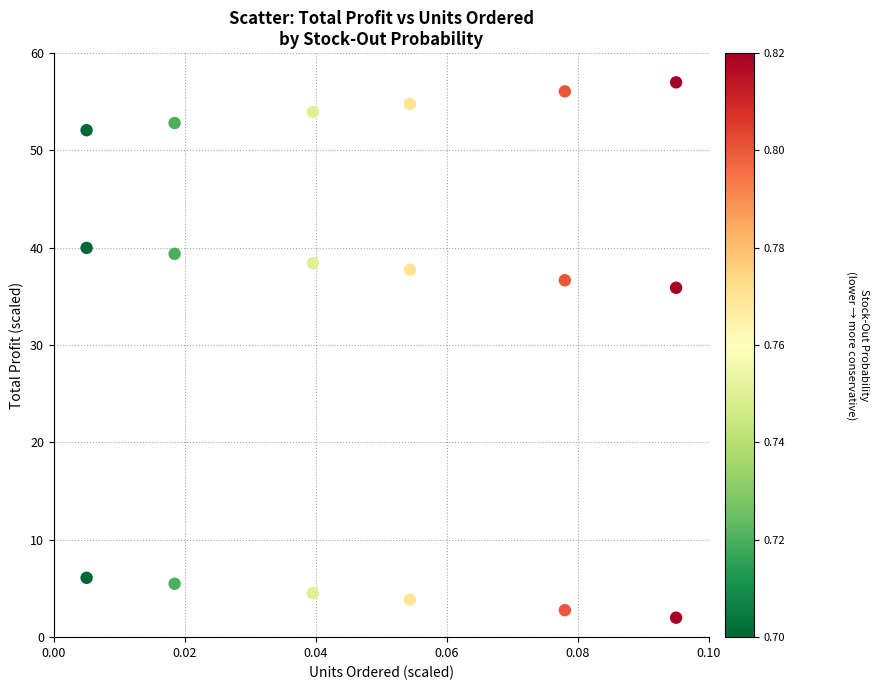

What is the range of Y values (max minus min)?

55.0